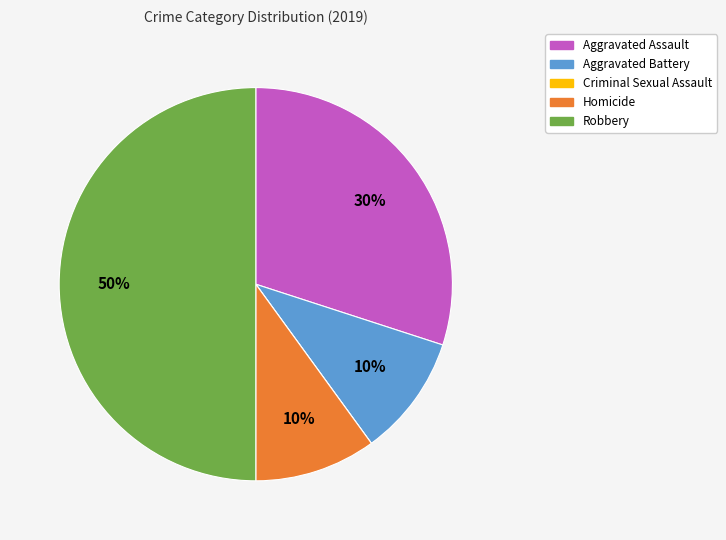

The Aggravated Battery slice represents 10% of the pie. True or false?

True